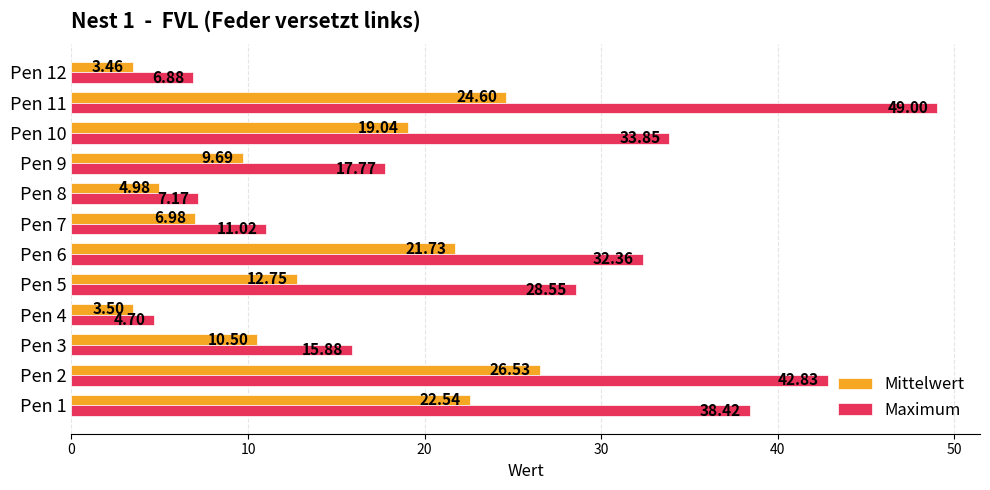

Which series changed the most between Pen 5 and Pen 6?

Mittelwert